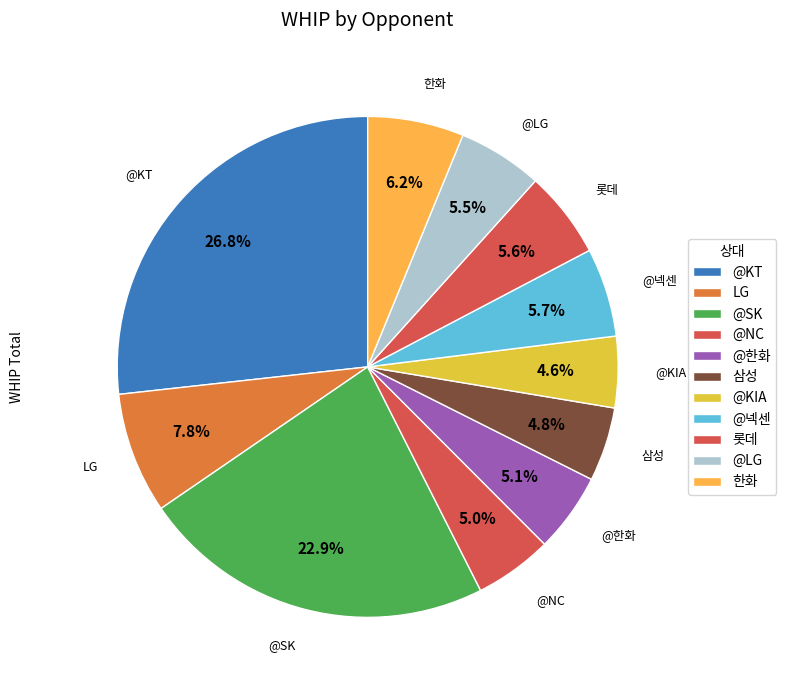

True or false: 롯데 accounts for 19% of the total.

False